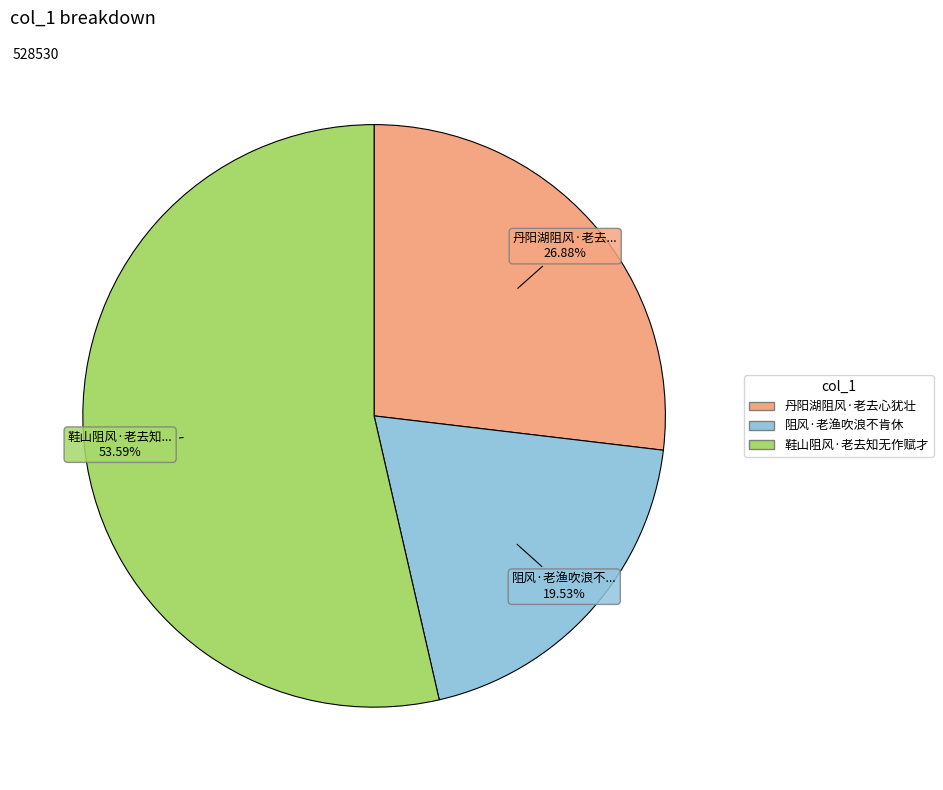

How many segments does this pie chart have?

3